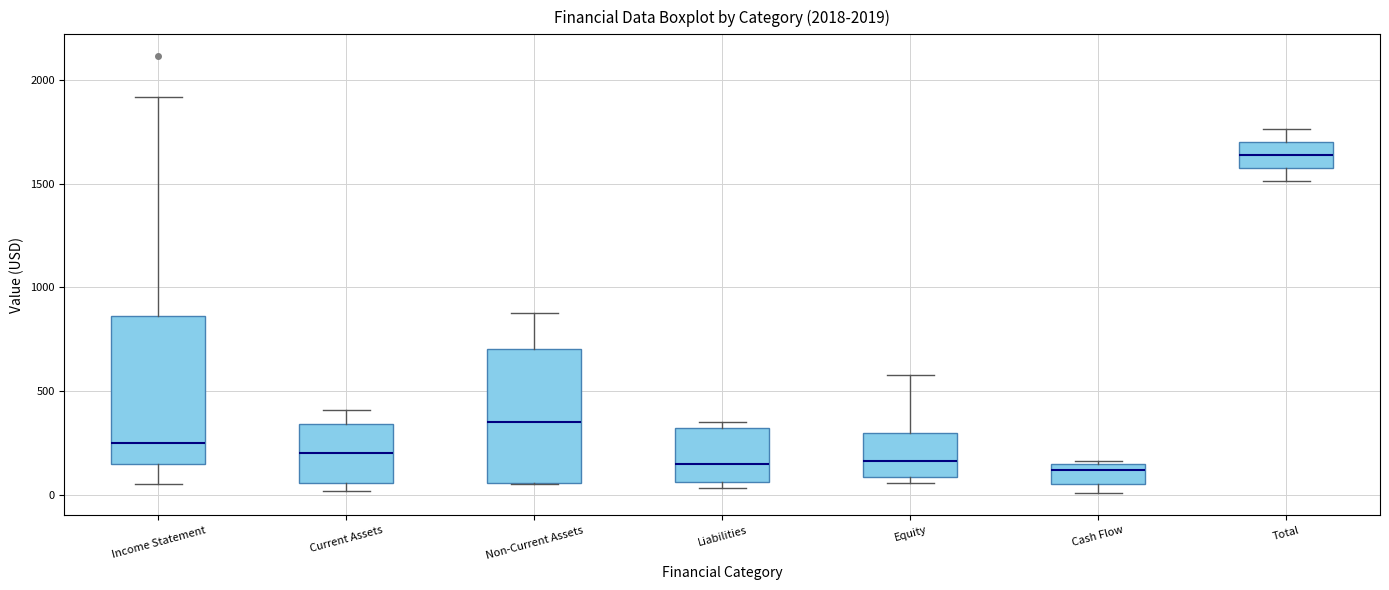

Which box is the tallest, from its lower edge to its upper edge?

Income Statement